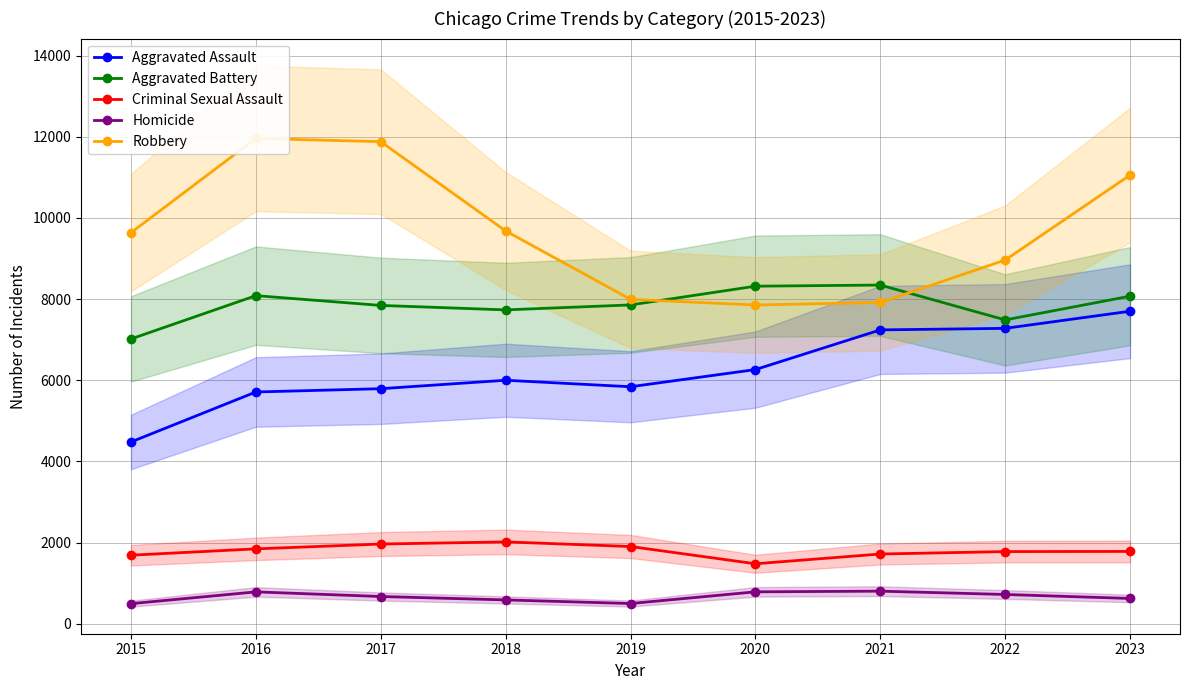

Between 2021 and 2016, which is larger?

2021